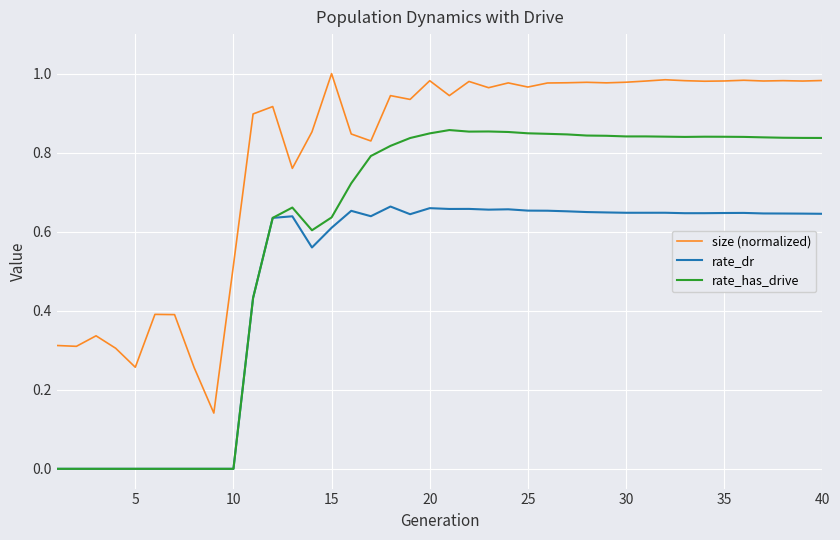

What is the sum of all size (normalized) values?

31.7